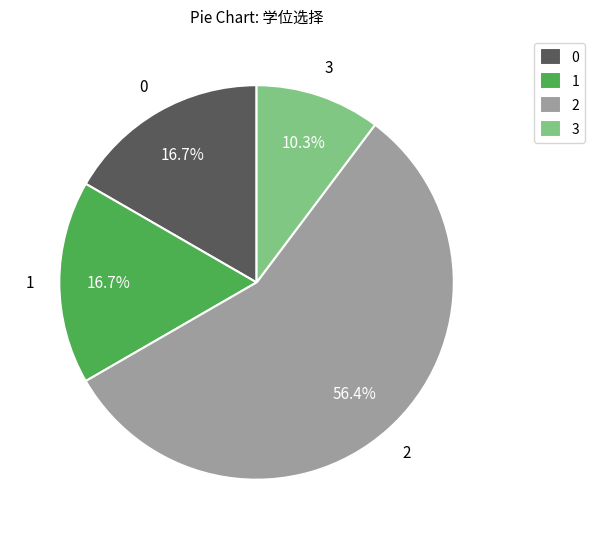

Is there a majority slice in this chart?

Yes